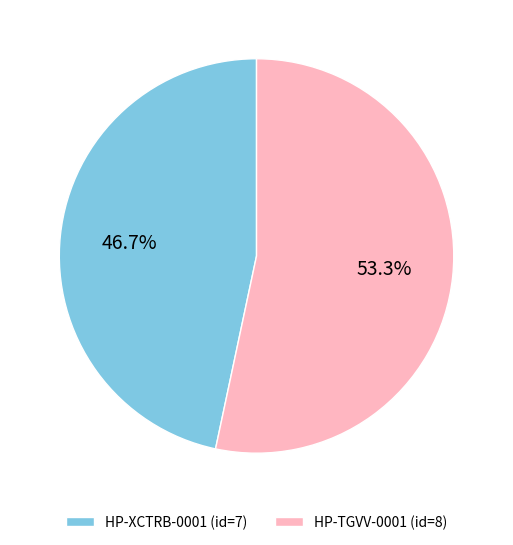

Which category has the smallest portion of the pie?

HP-XCTRB-0001